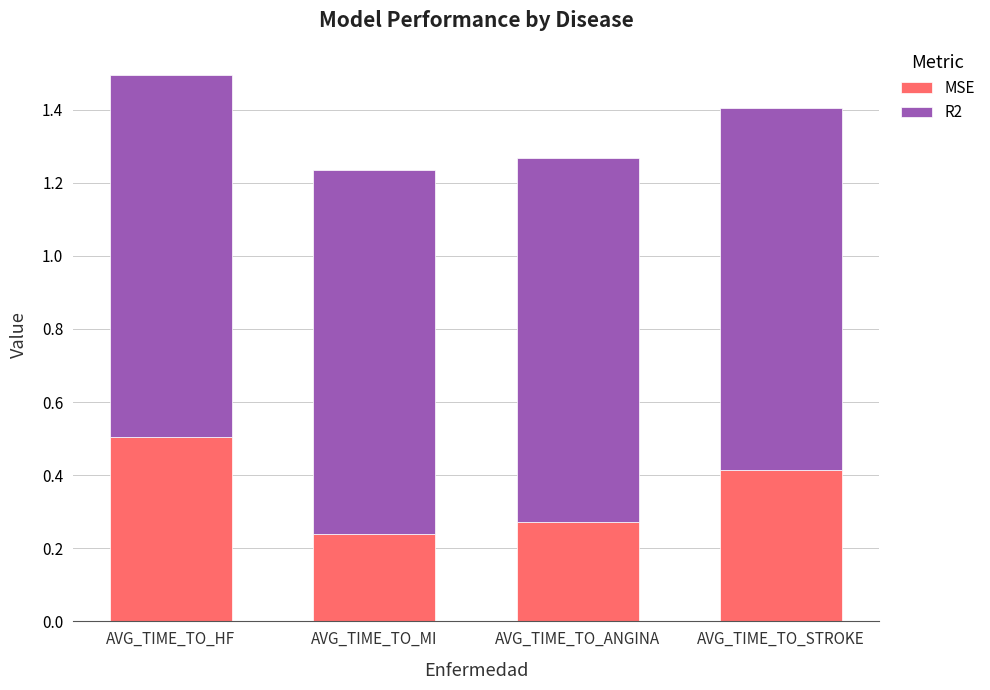

What is the total value across all series at AVG_TIME_TO_MI?

1.2